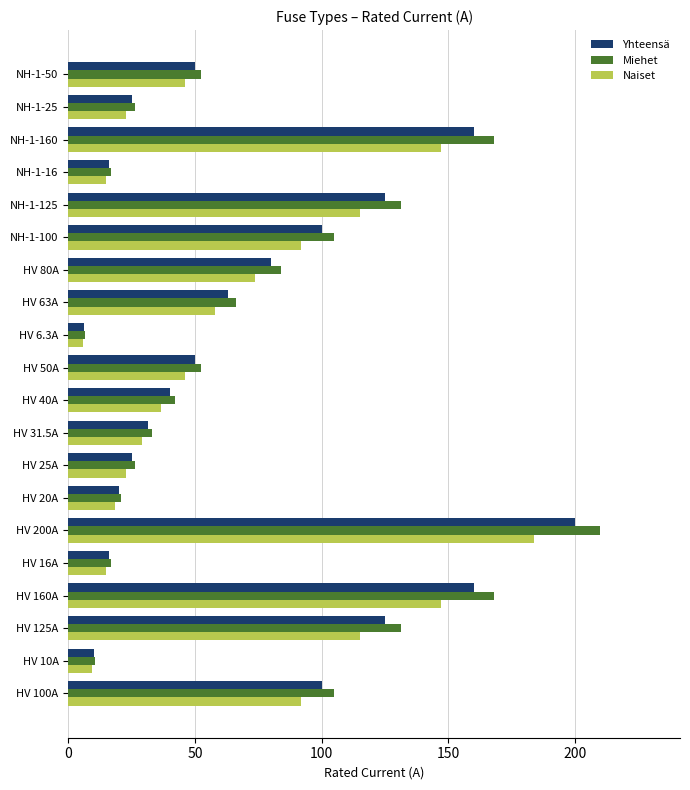

What is the minimum value for Yhteensä?

6.3